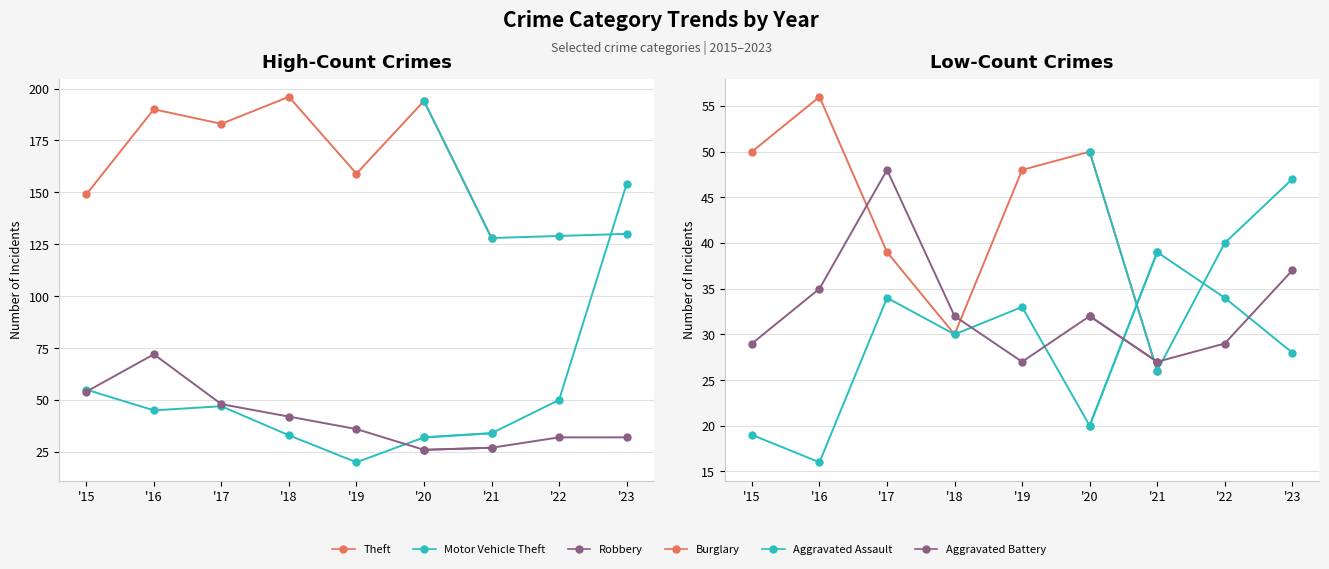

Reading right to left, list all the values displayed in this chart.

Theft: 130	129	128	194	159	196	183	190	149
Motor Vehicle Theft: 154	50	34	32	20	33	47	45	55
Robbery: 32	32	27	26	36	42	48	72	54
Burglary: 47	40	26	50	48	30	39	56	50
Aggravated Assault: 28	34	39	20	33	30	34	16	19
Aggravated Battery: 37	29	27	32	27	32	48	35	29